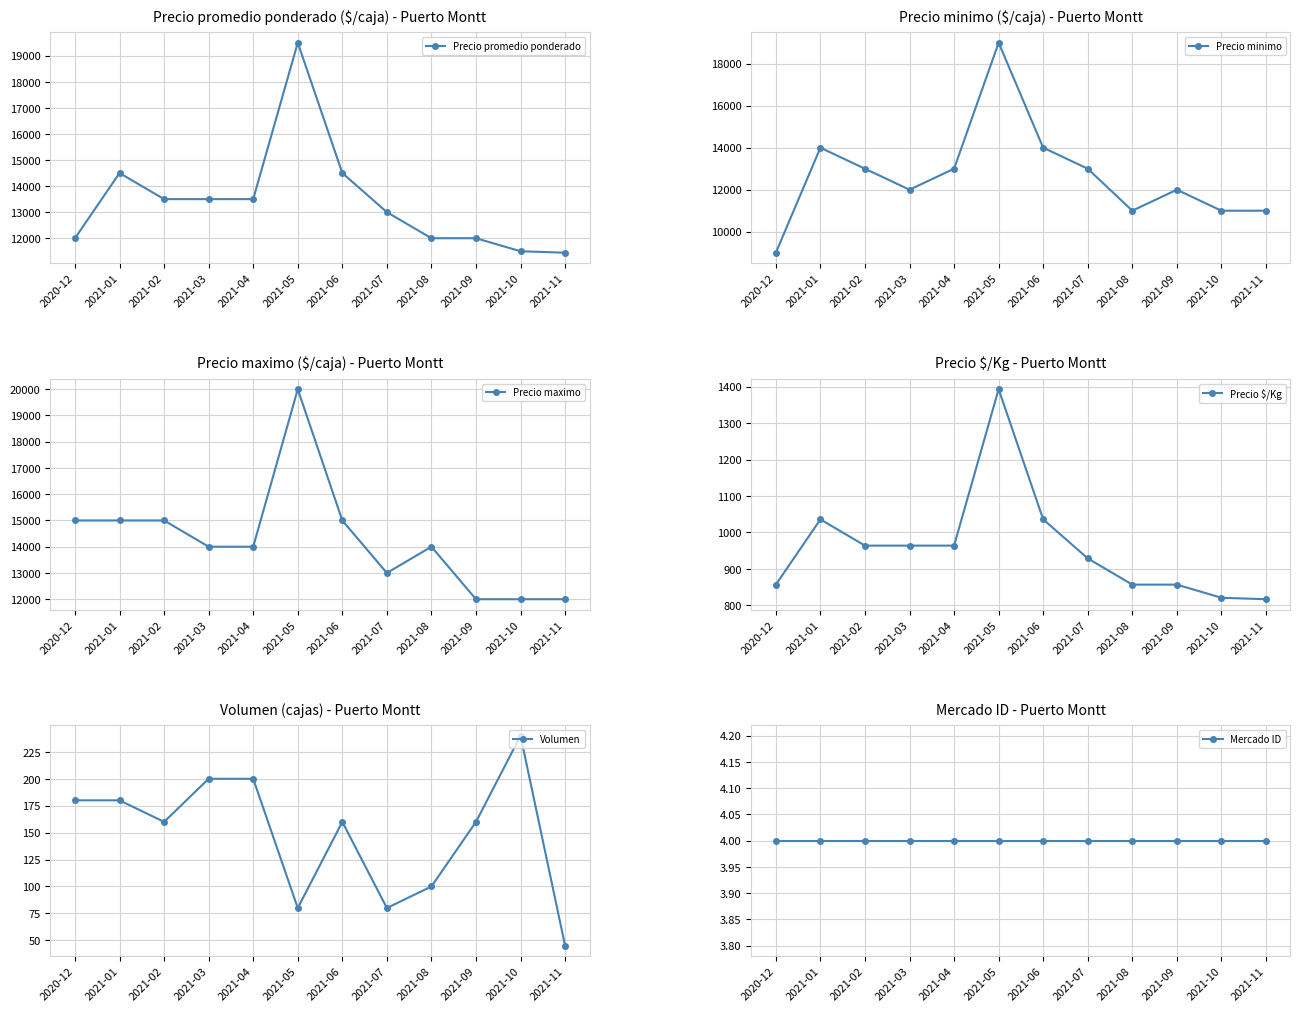

At how many categories does at least one series exceed 11860?

12